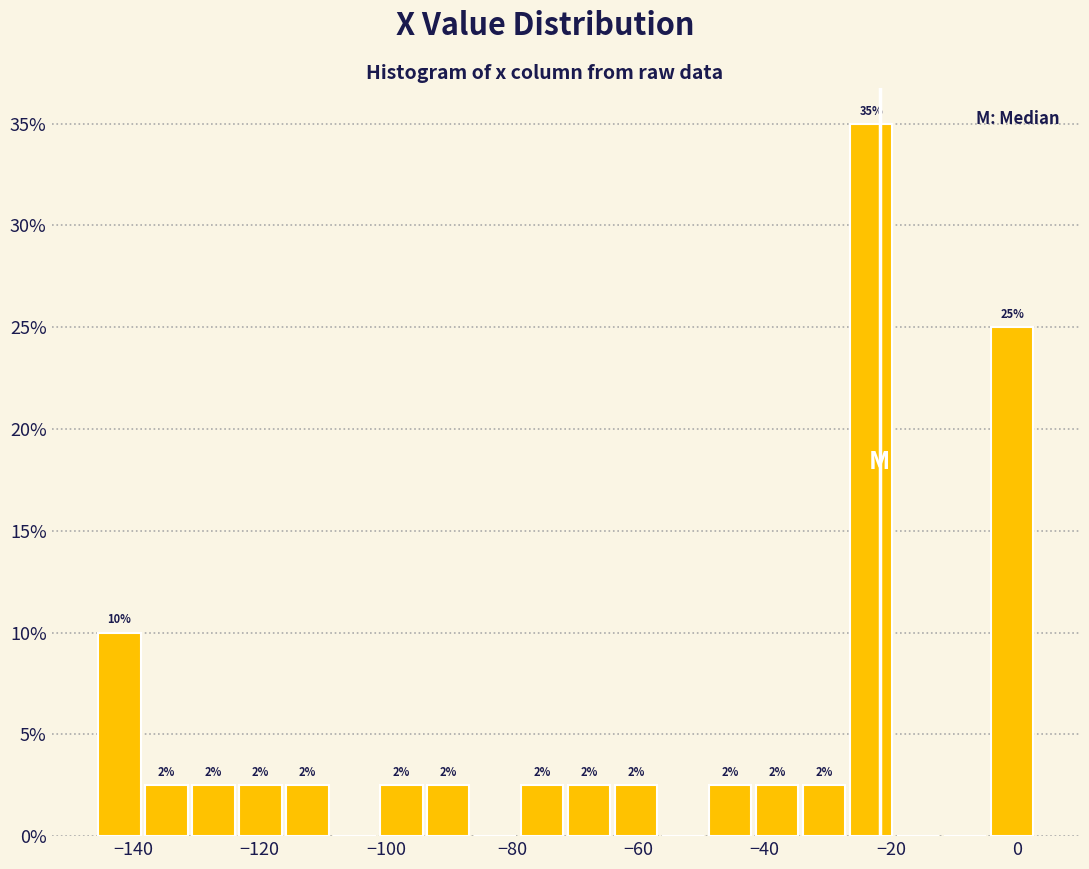

Around what value on the x-axis is the tallest bar? Give the approximate position of its centre, as read against the axis.

-24